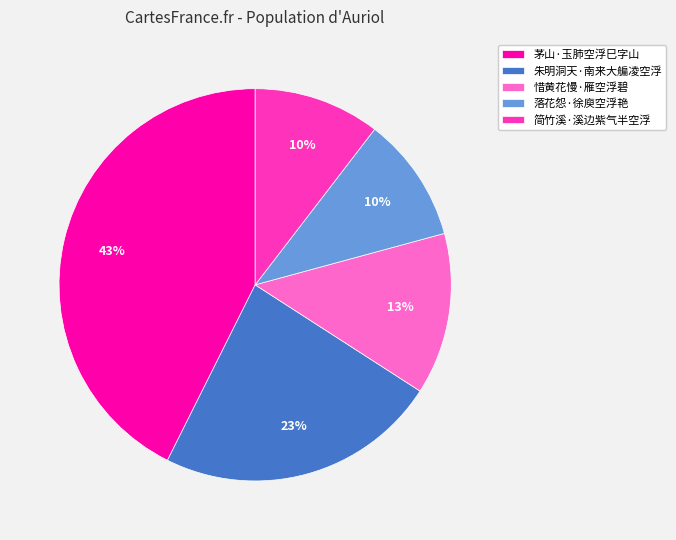

To the nearest percent, what is the difference between the 朱明洞天·南来大艑凌空浮 and 惜黄花慢·雁空浮碧 slice percentages?

10%